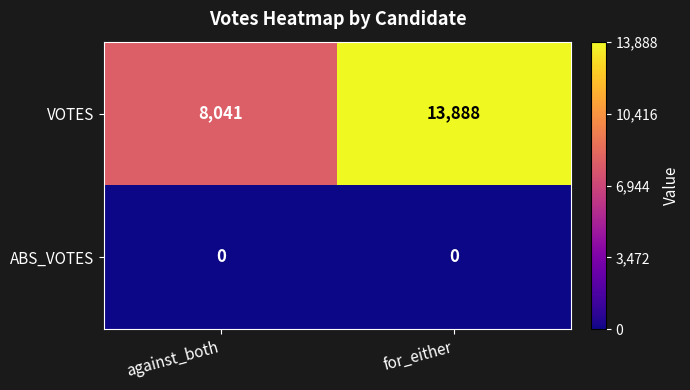

What is the total value across all series at against_both?

8041